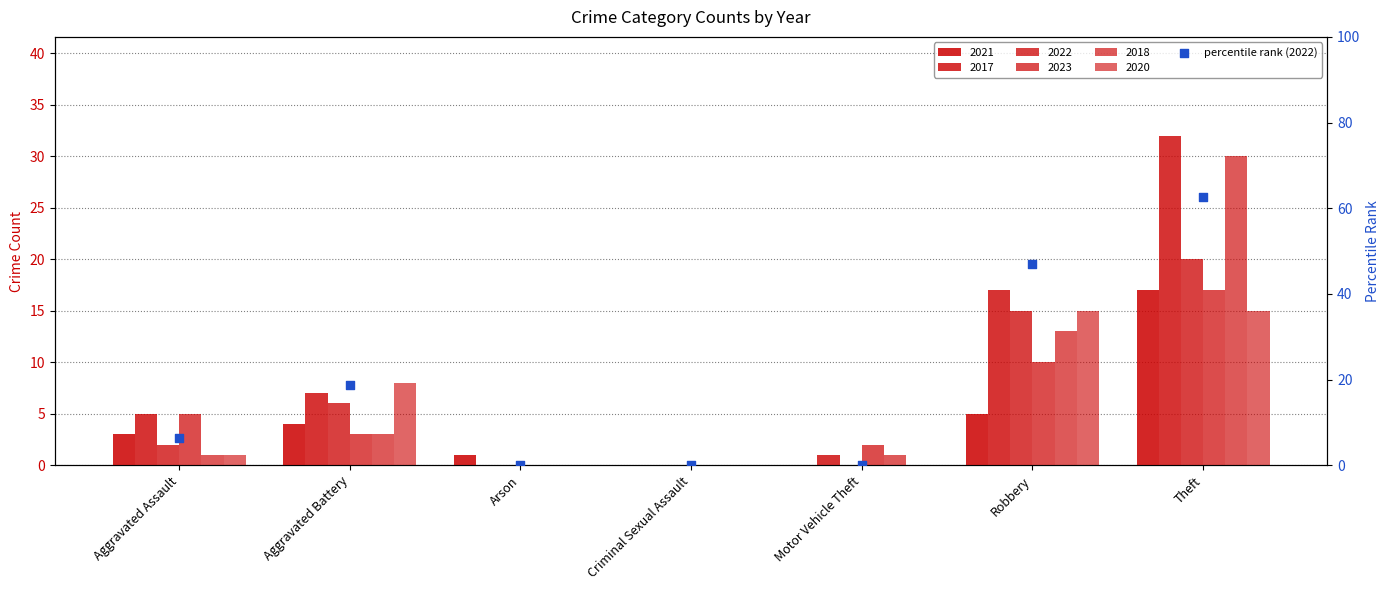

What is the change in value from Aggravated Battery to Motor Vehicle Theft?

-18.8